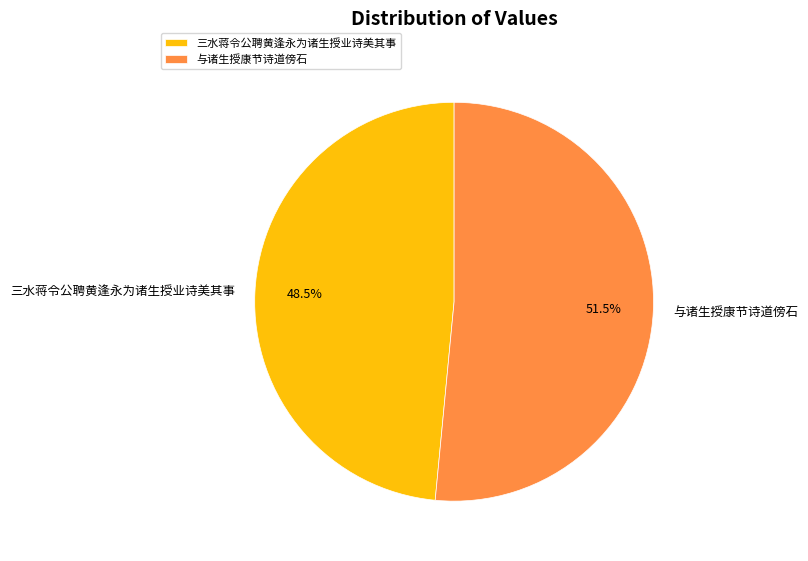

What is the ratio of the value at 与诸生授康节诗道傍石 to the value at 三水蒋令公聘黄逢永为诸生授业诗美其事?

1.1